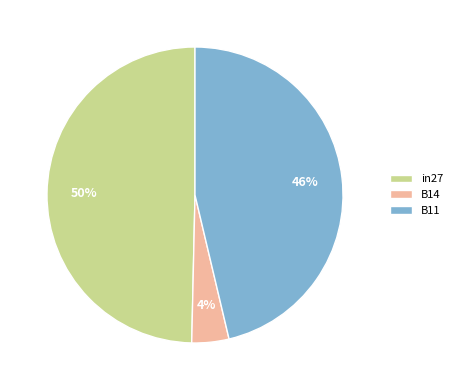

The B11 slice represents 46% of the pie. True or false?

True